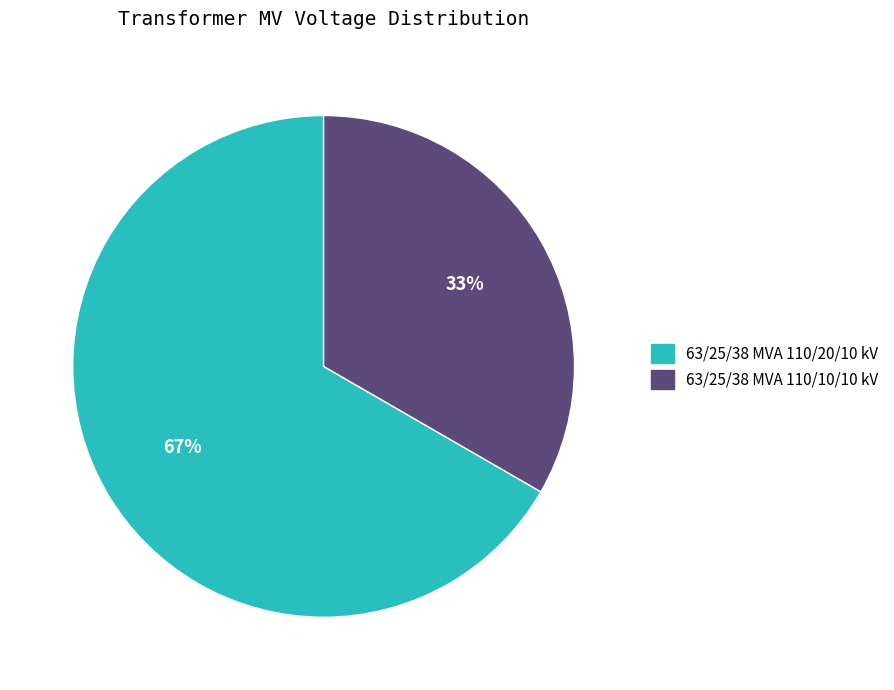

True or false: 63/25/38 MVA 110/10/10 kV accounts for 33% of the total.

True